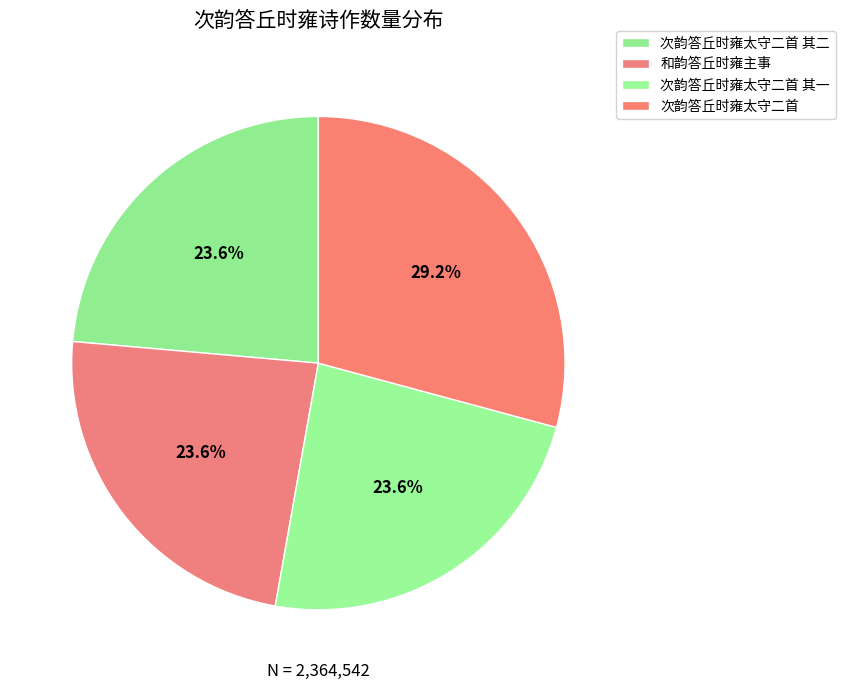

Count the number of slices in the pie.

4